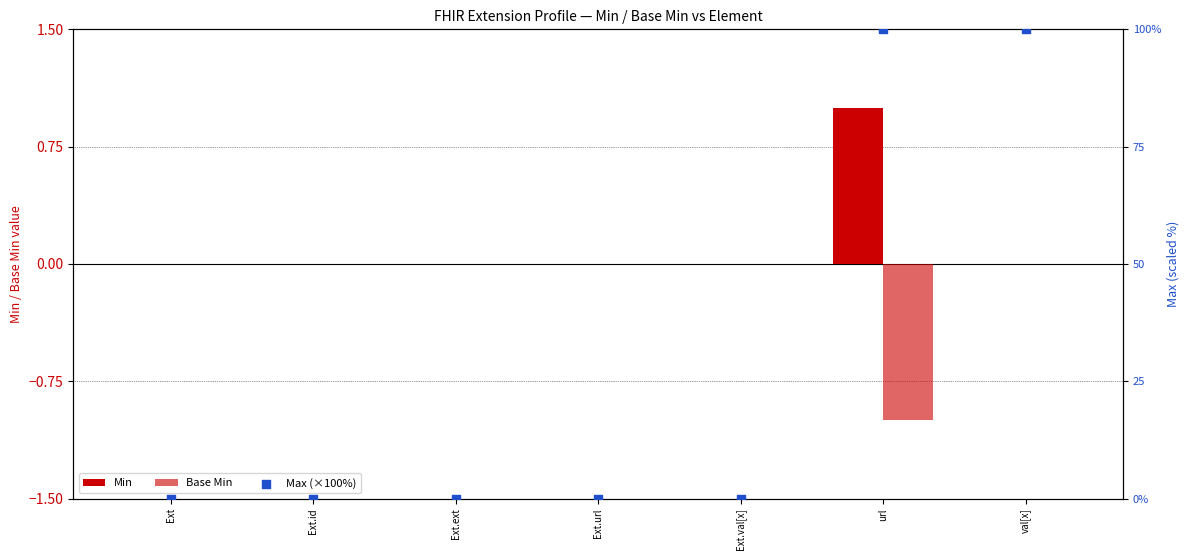

At how many categories does at least one series exceed 33?

2